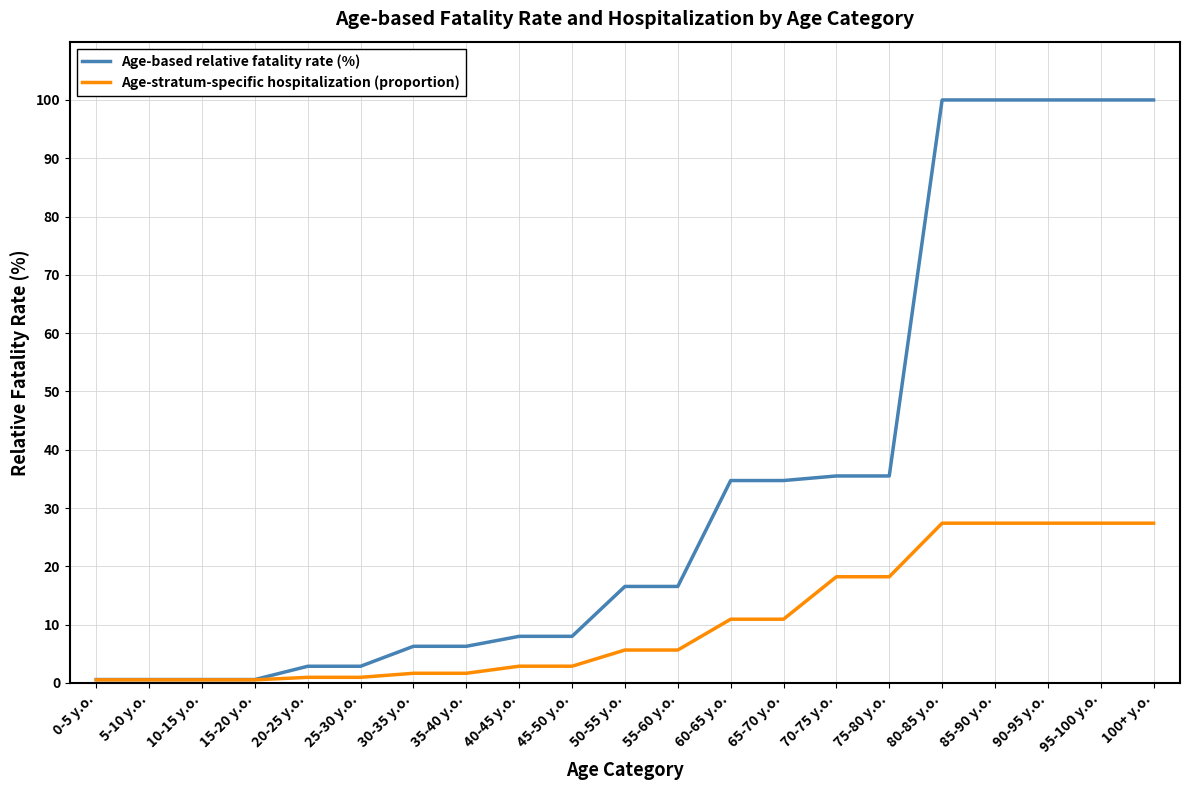

What is the average value of the Age-stratum-specific hospitalization (proportion) series?

10.5